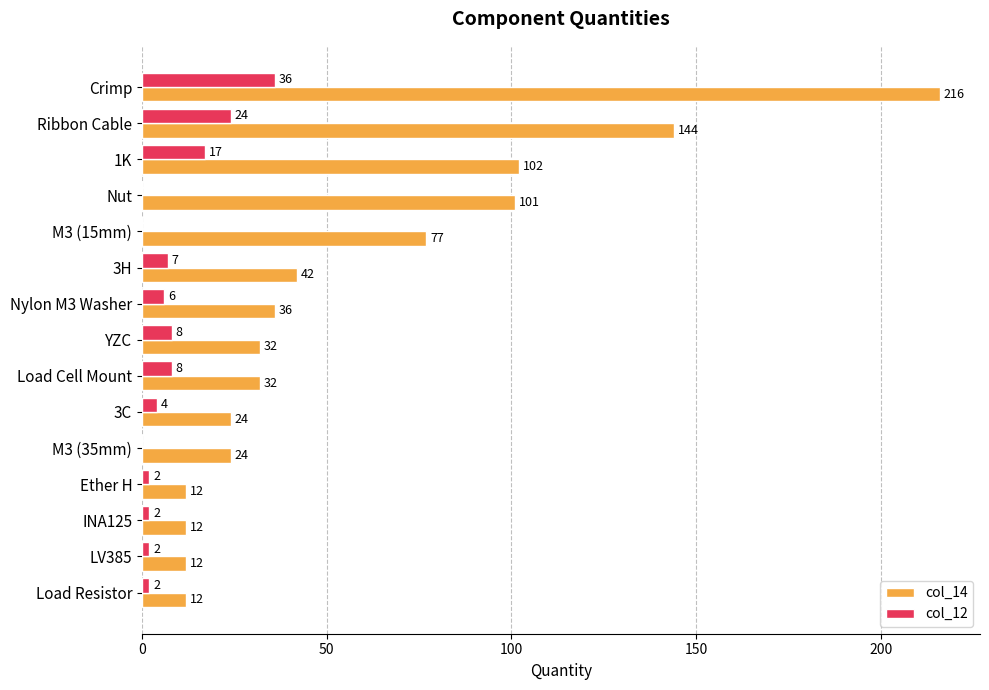

Is it true that col_14 equals 136 at 1K?

False